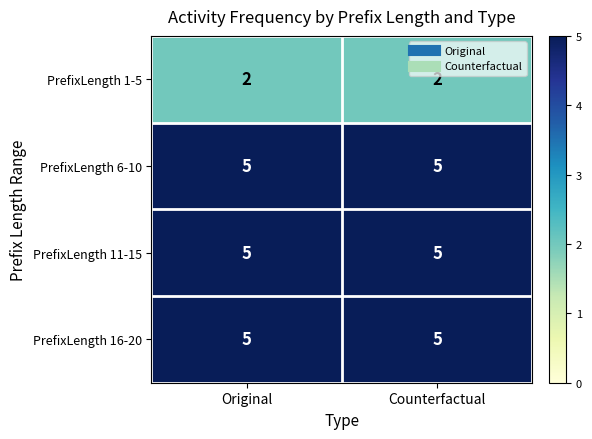

Reading right to left, extract all data points from this chart.

PrefixLength 1-5: Counterfactual=2	Original=2
PrefixLength 6-10: Counterfactual=5	Original=5
PrefixLength 11-15: Counterfactual=5	Original=5
PrefixLength 16-20: Counterfactual=5	Original=5